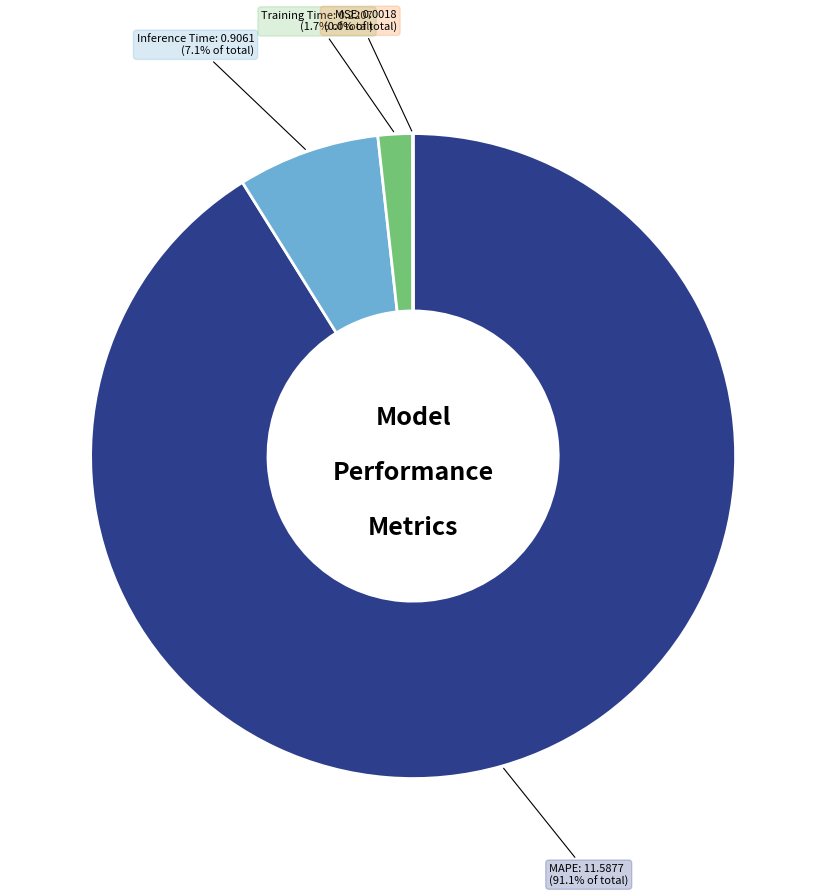

Which category has the biggest portion of the pie?

MAPE